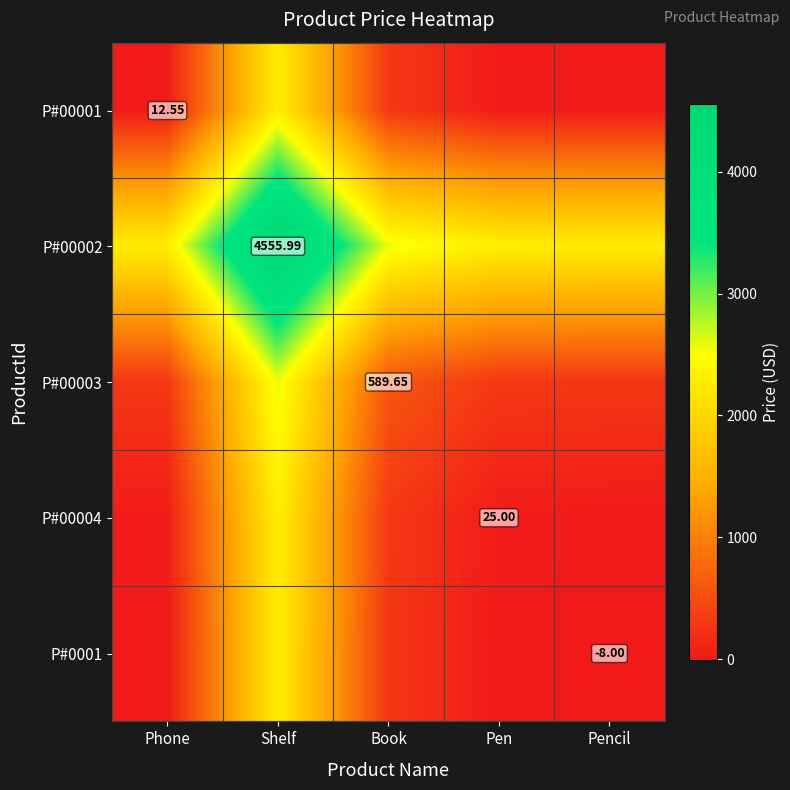

What is the difference between the P#00001 values at Phone and Pen?

6.2